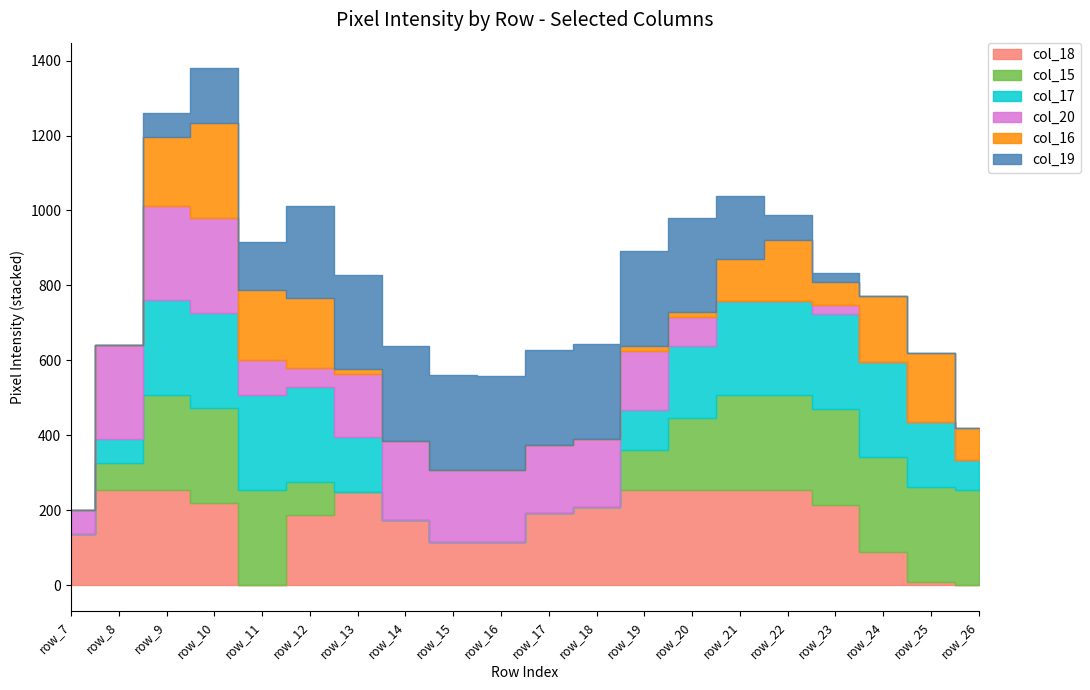

Rank the series at row_25 from lowest to highest value.

col_20, col_19, col_18, col_17, col_16, col_15